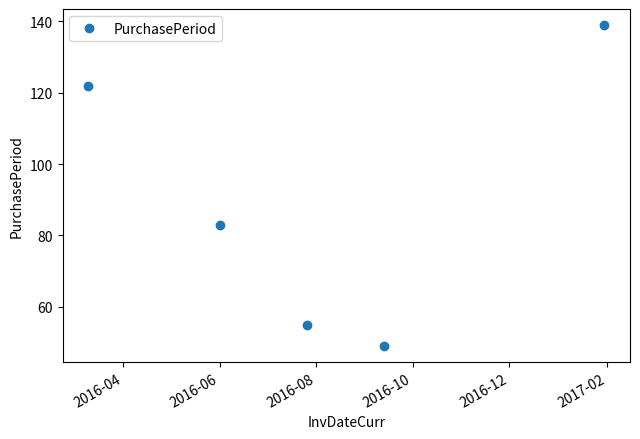

Reading left to right, what are all the values shown in this chart?

122	83	55	49	139